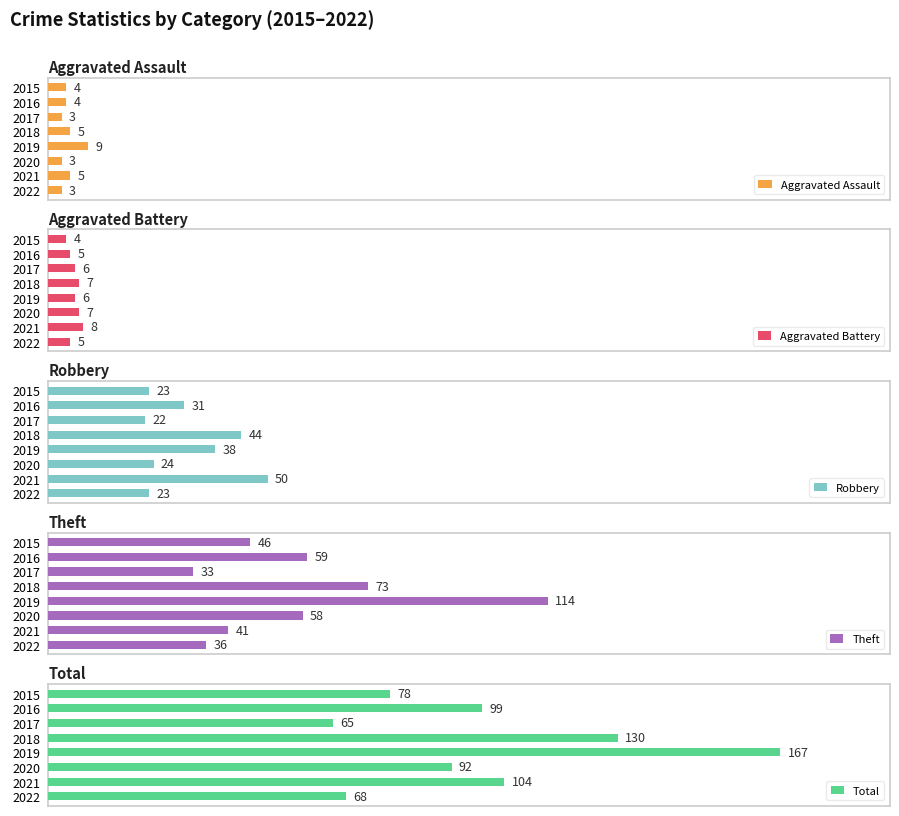

What is the value of the Aggravated Battery bar at the 8th from the left?

5